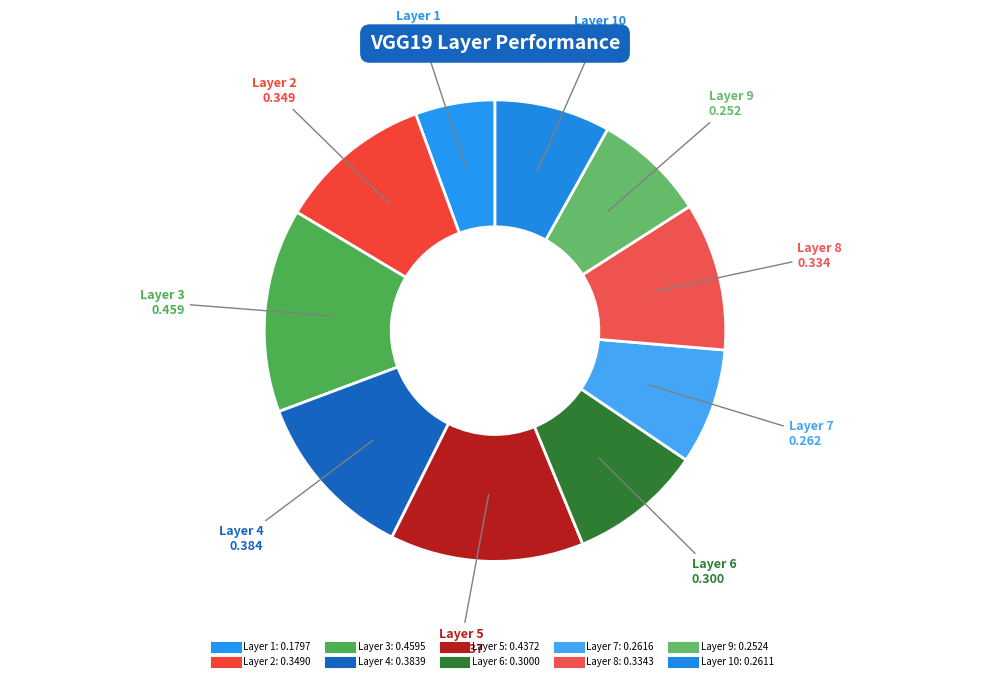

Count the number of slices in the pie.

10